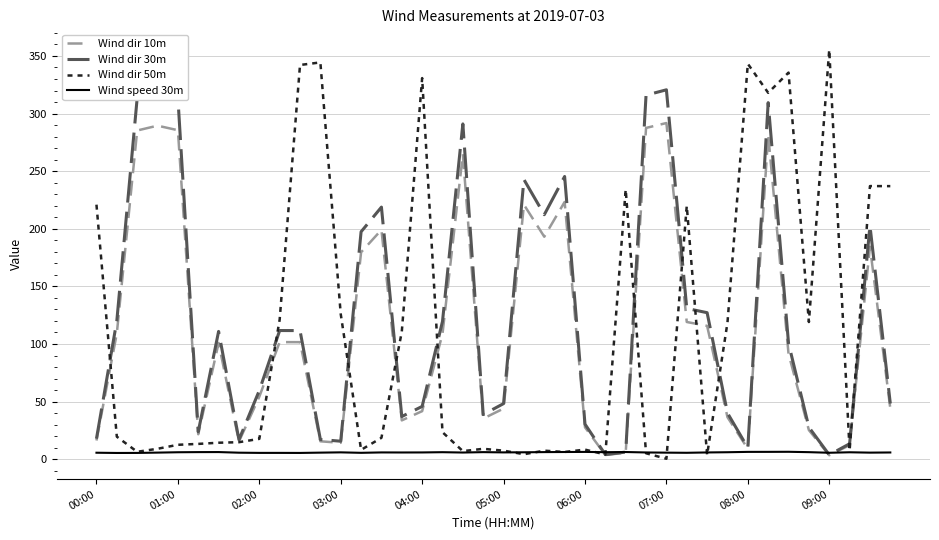

List the series in order of their peak value, highest first.

Wind dir 50m, Wind dir 30m, Wind dir 10m, Wind speed 30m